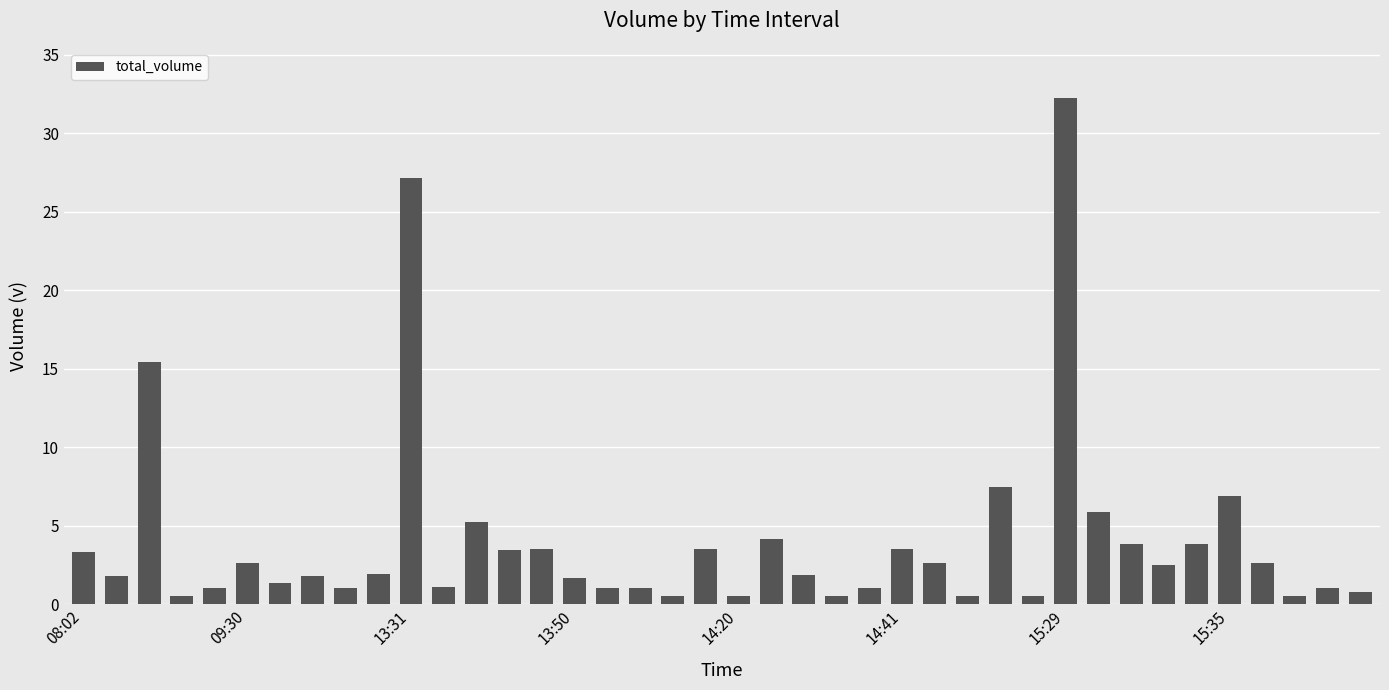

What is the value of the 2nd bar from the left?

1.8